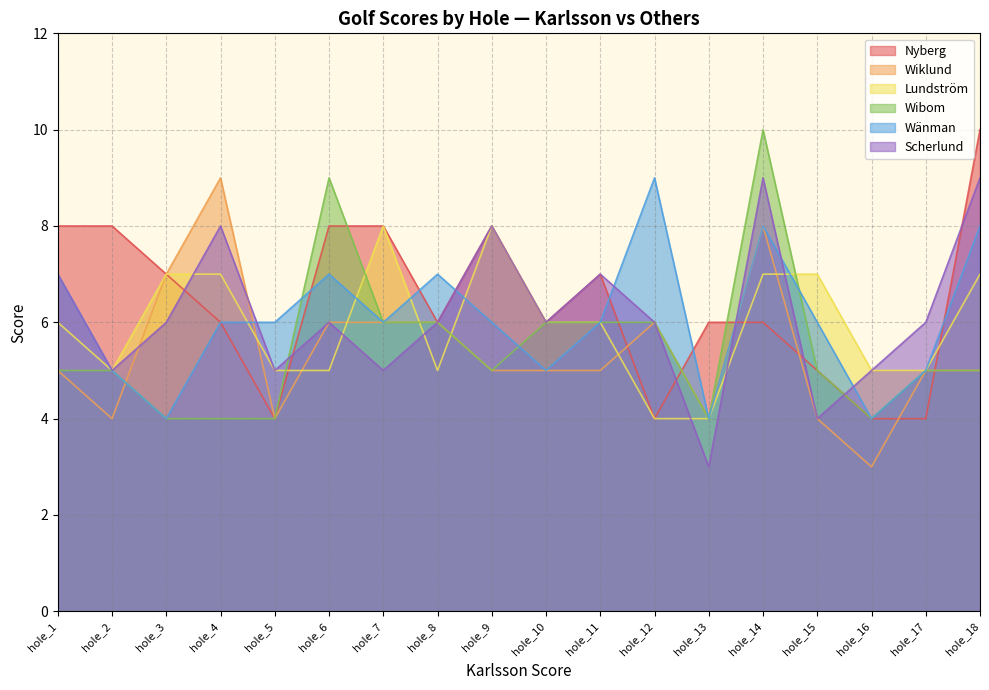

Is the value of Nyberg at hole_7 greater than the value of Wänman at hole_6?

Yes